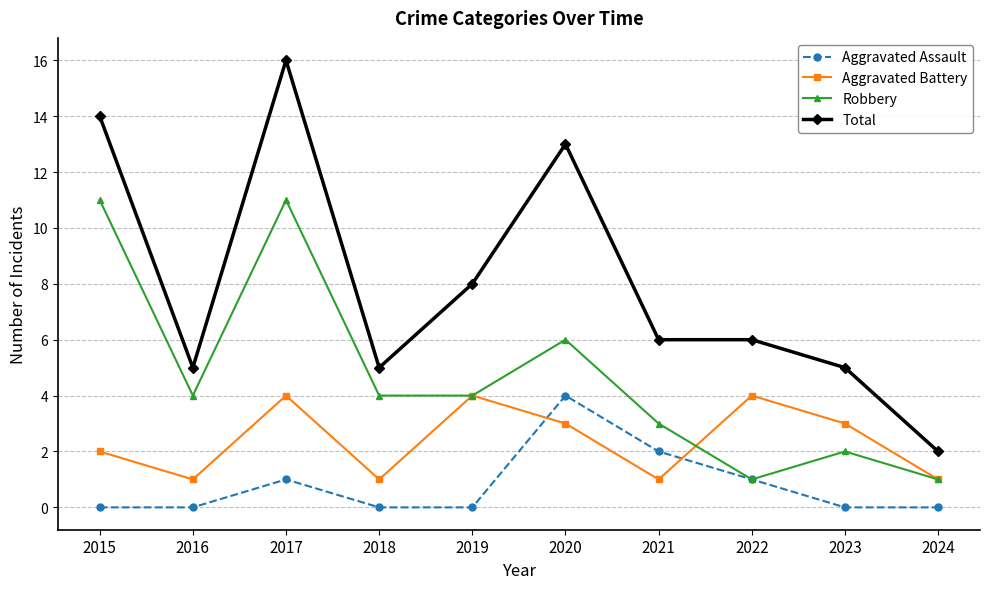

What is the spread (max minus min) of values at 2018?

5